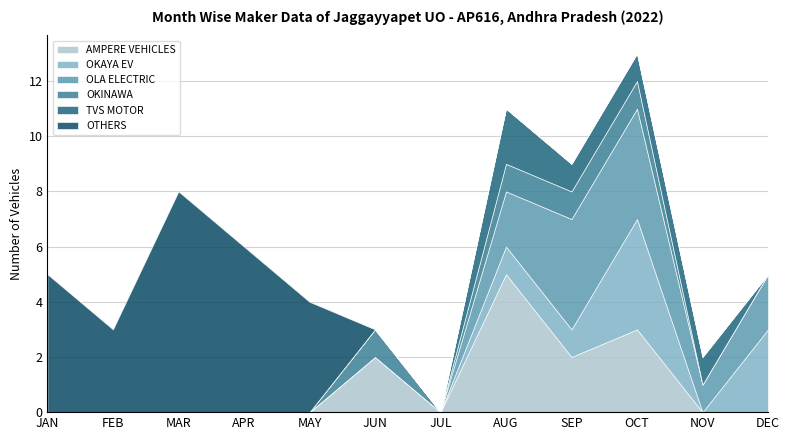

What position from the right is MAR?

10